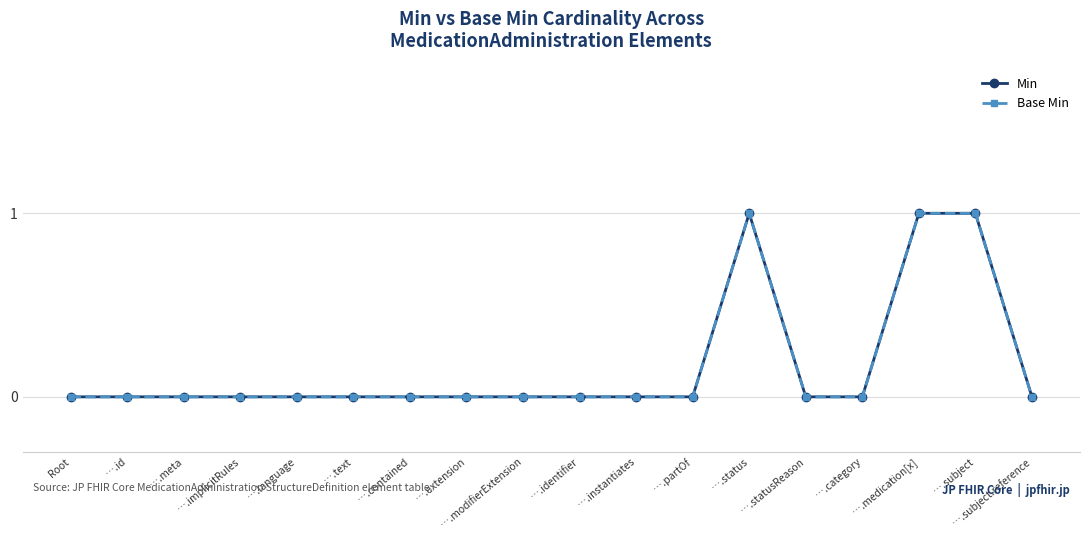

Is this an area chart (filled region under the line)?

No